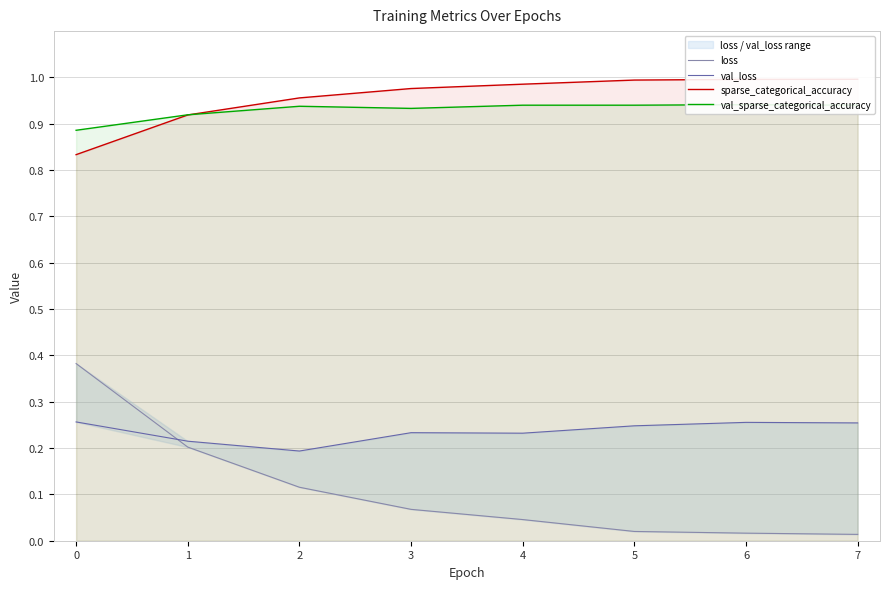

Is it true that sparse_categorical_accuracy equals 0.3 at 1?

False